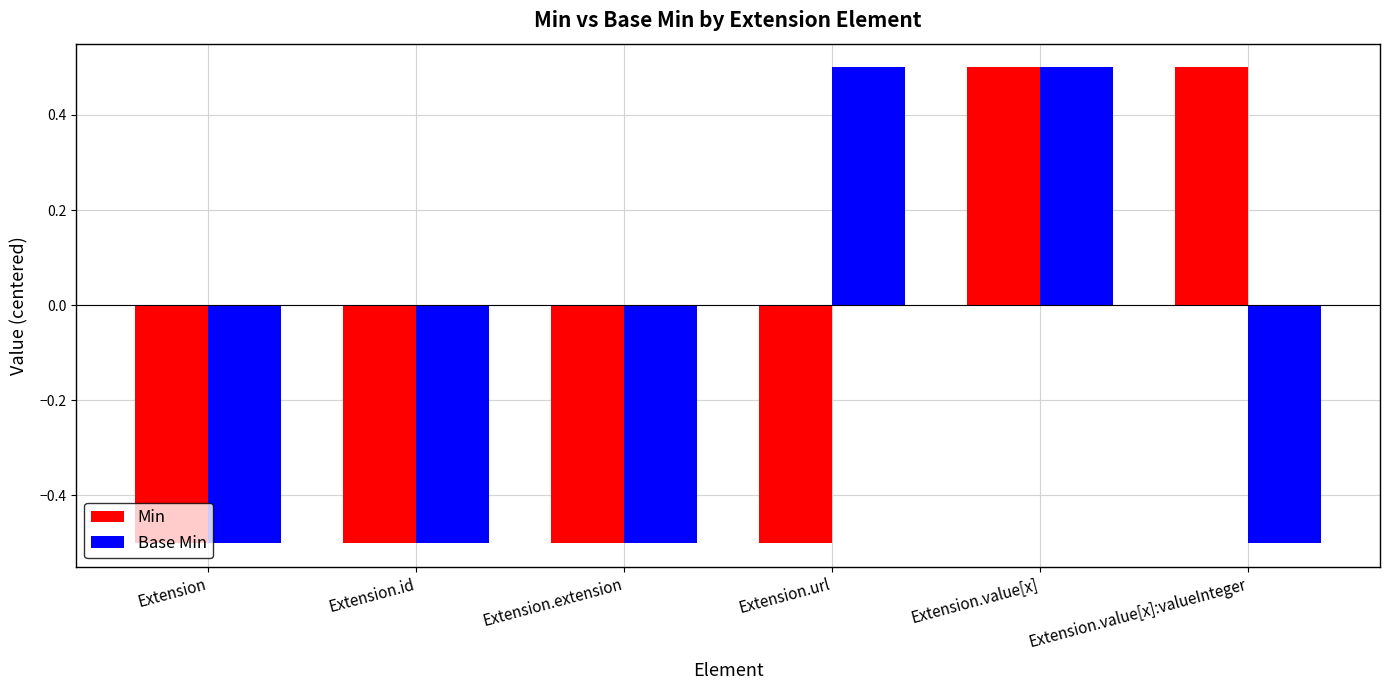

The Min series shows 0.3 at Extension.value[x]:valueInteger. True or false?

False